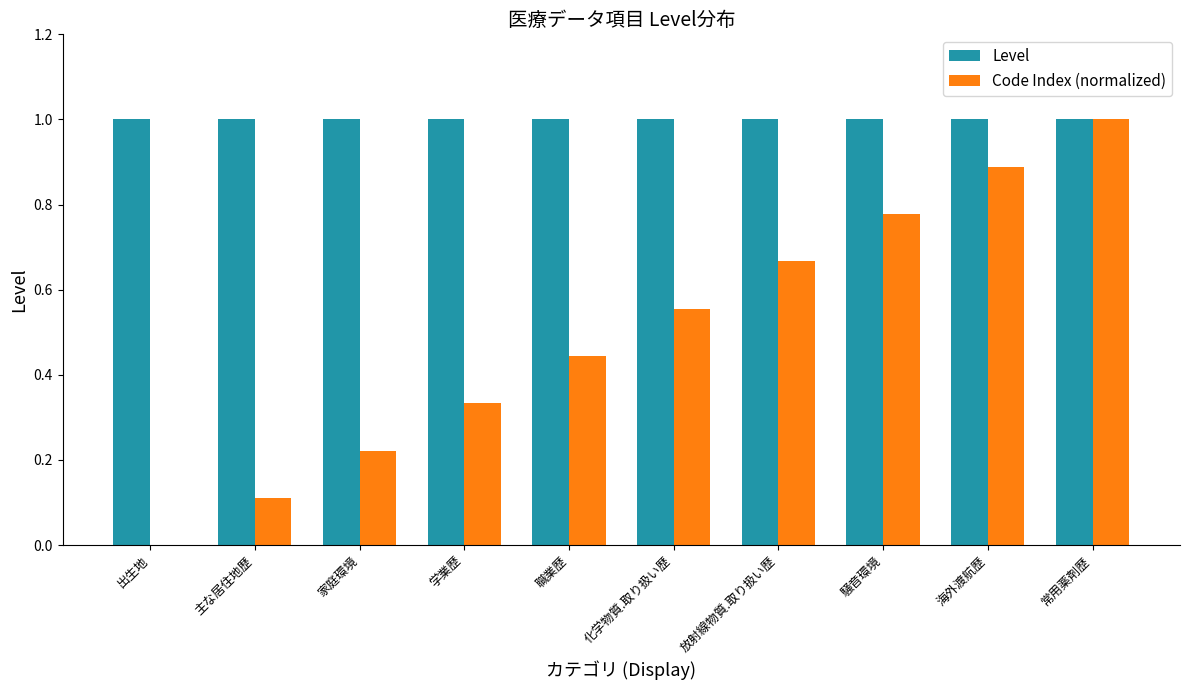

Where is Code Index (normalized) nearest to the value 0?

出生地